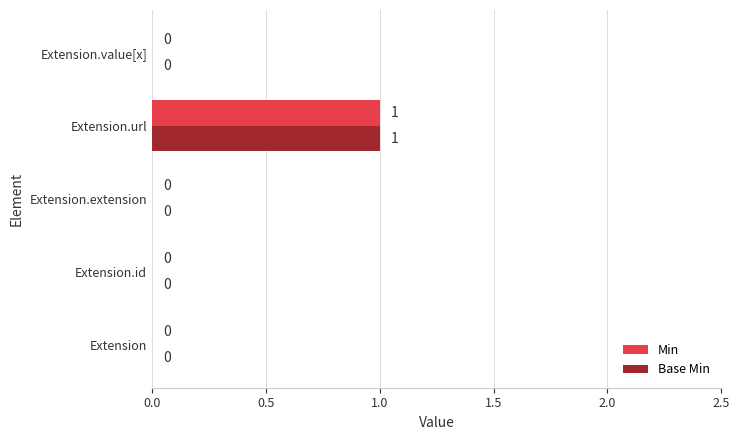

At which category is the sum across all series the highest?

Extension.url